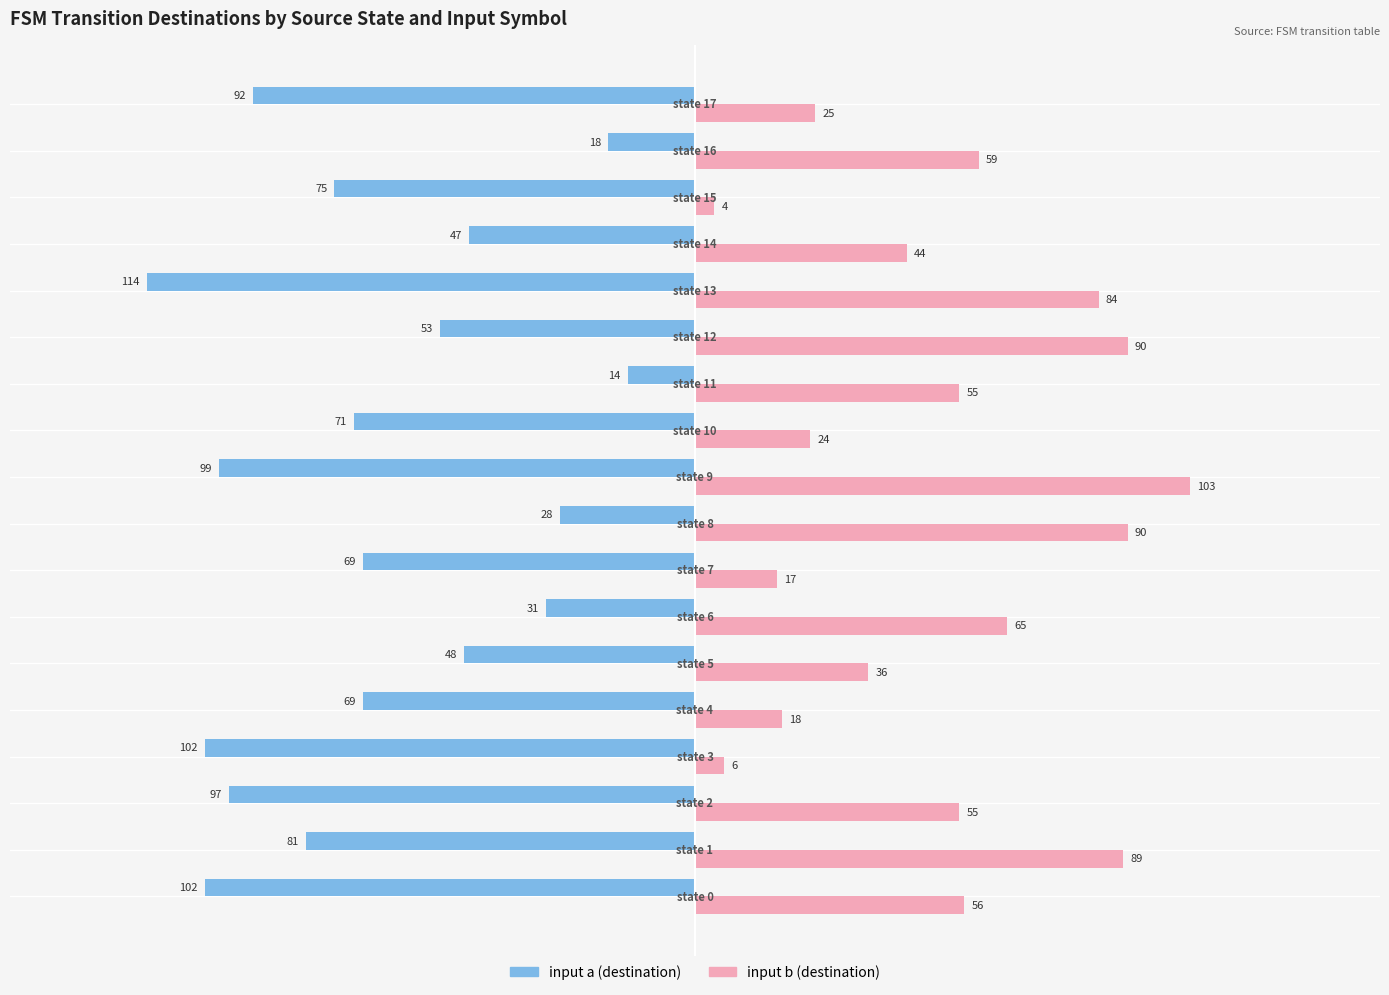

What is the spread (max minus min) of values at state 4?

87